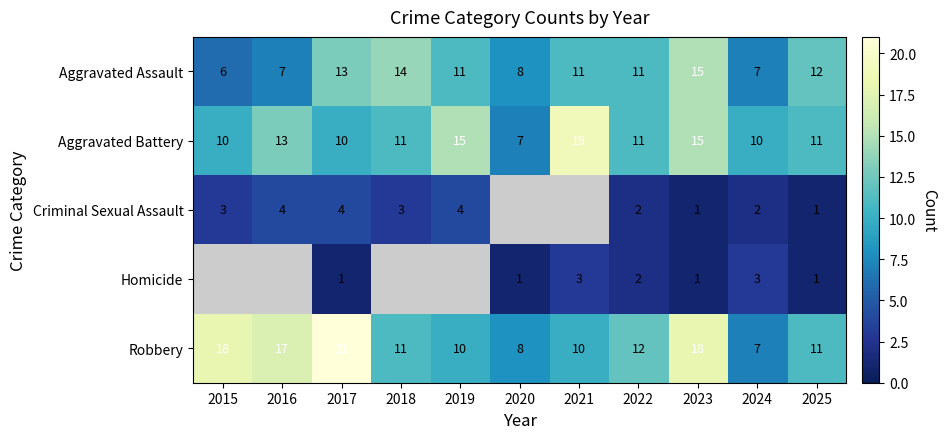

True or false: Aggravated Assault has a value of 11.0 at 2024.

False